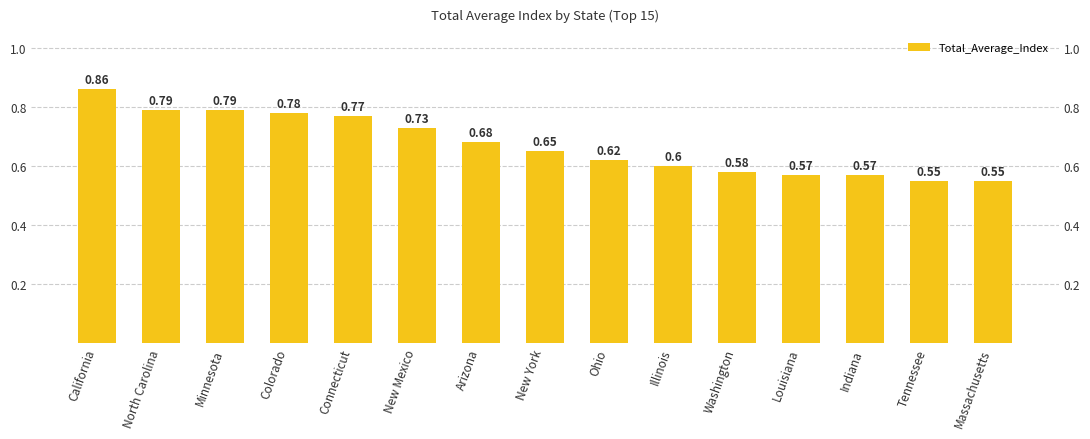

What is the difference between the maximum and minimum values?

0.3